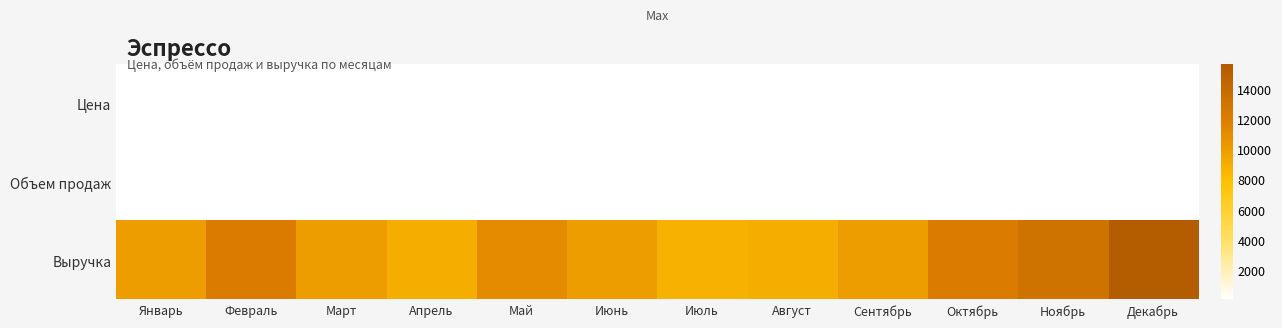

Which series changed the most between Июнь and Декабрь?

Выручка